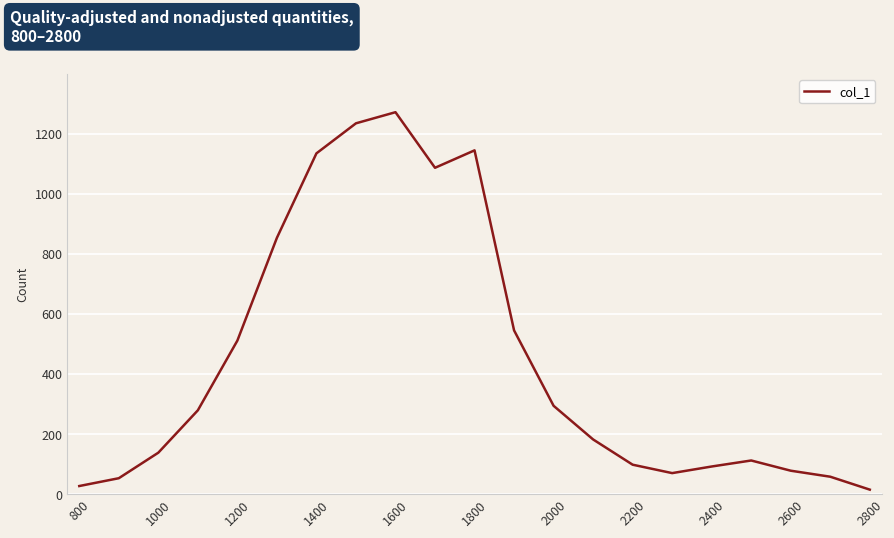

What is the greatest value displayed?

1271